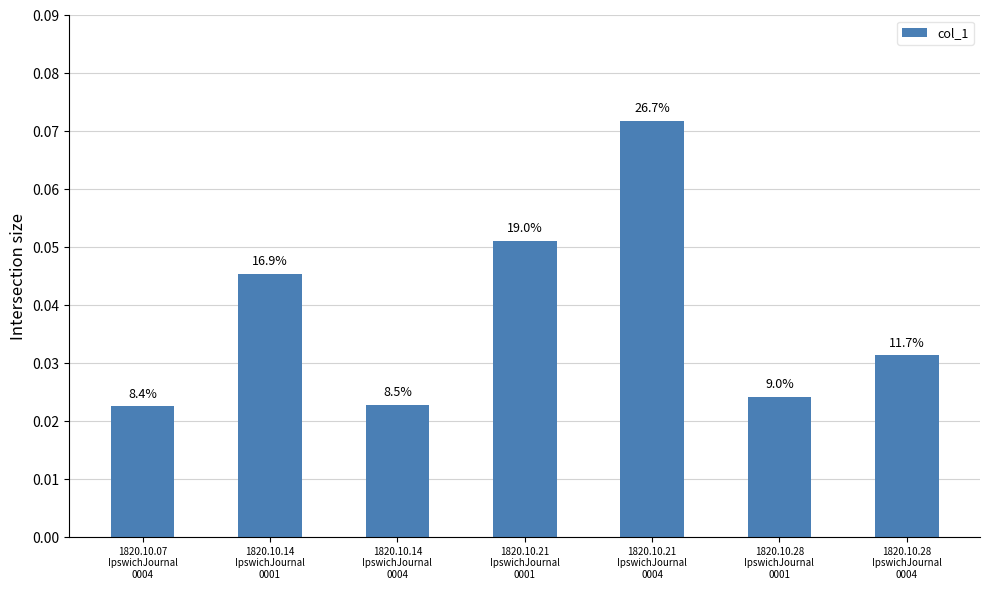

Is it true that the value at 1820.10.14
IpswichJournal
0004 is 0.0?

True